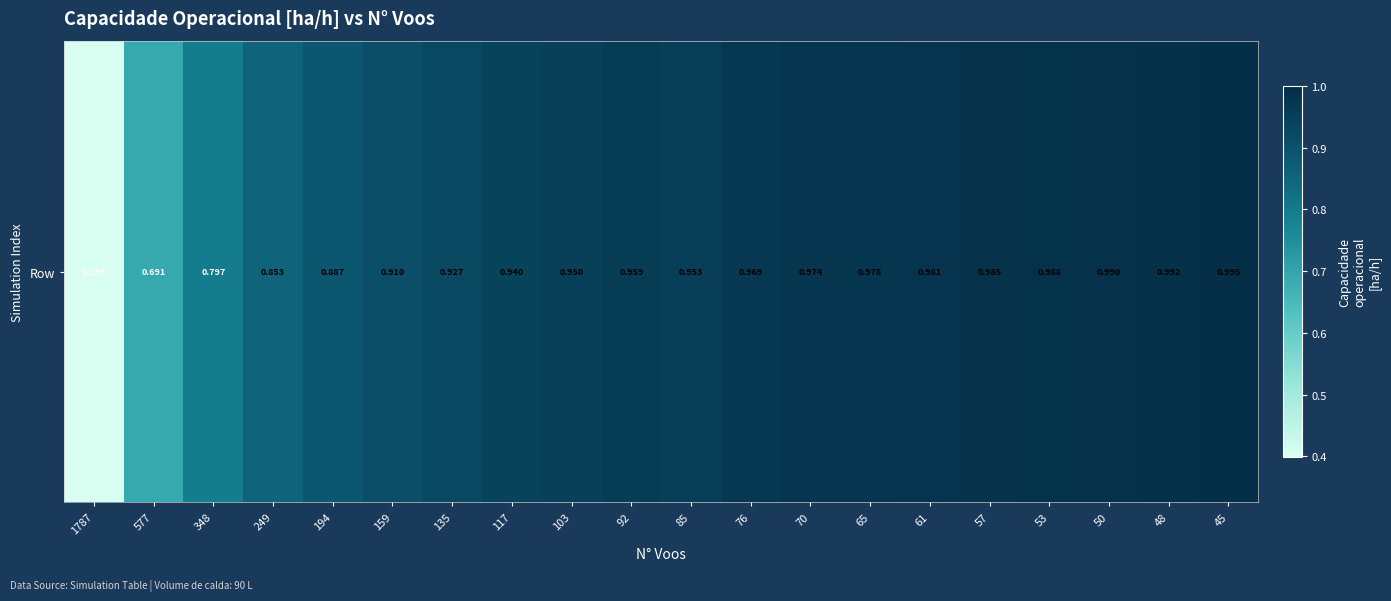

Rank the categories by value from highest to lowest.

45, 48, 50, 53, 57, 61, 65, 70, 76, 92, 85, 103, 117, 135, 159, 194, 249, 348, 577, 1787